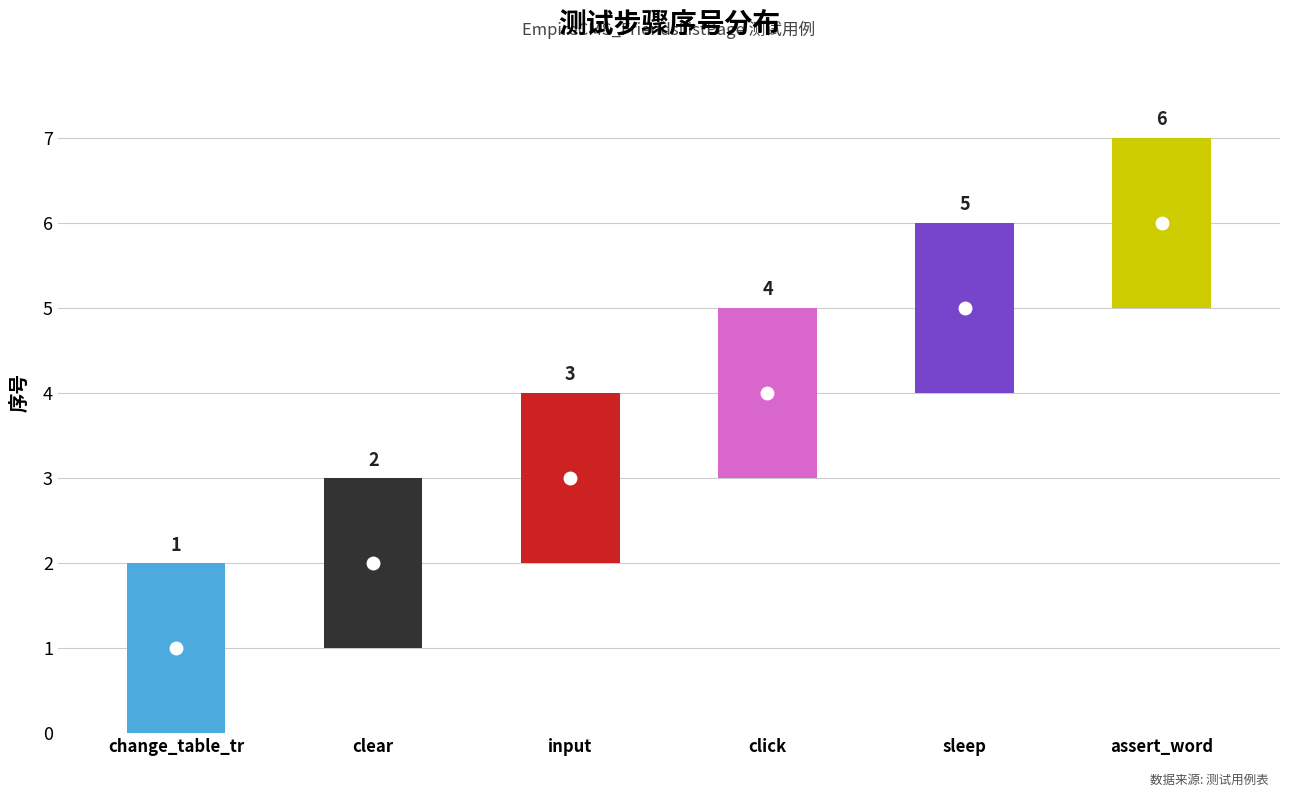

Count the number of values greater than 4.

2